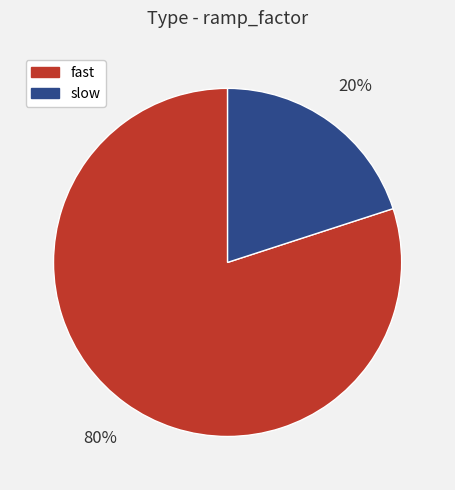

Which has a higher value, fast or slow?

fast